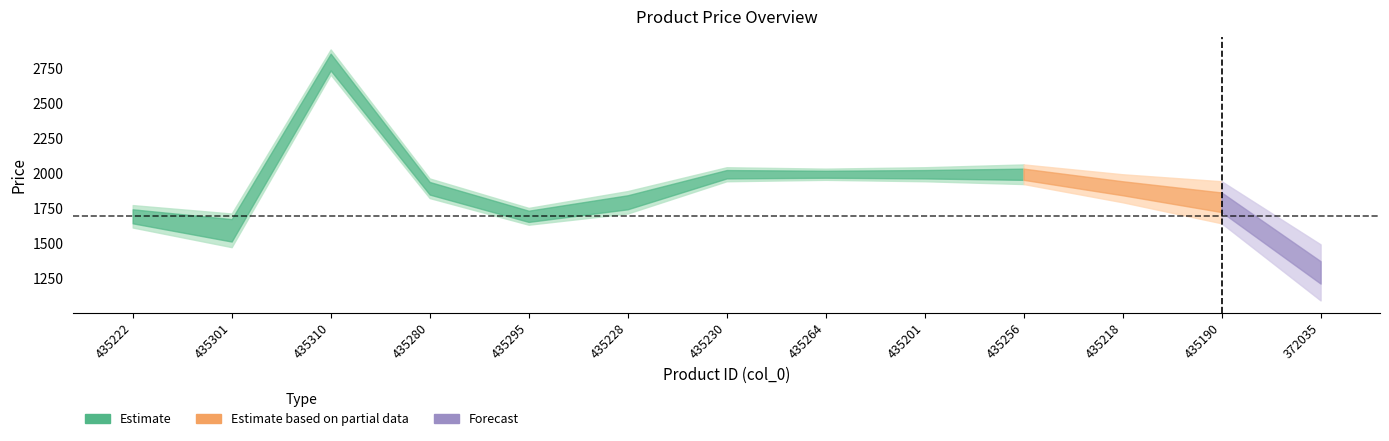

Is it true that col_3 equals 4826 at 435310?

False